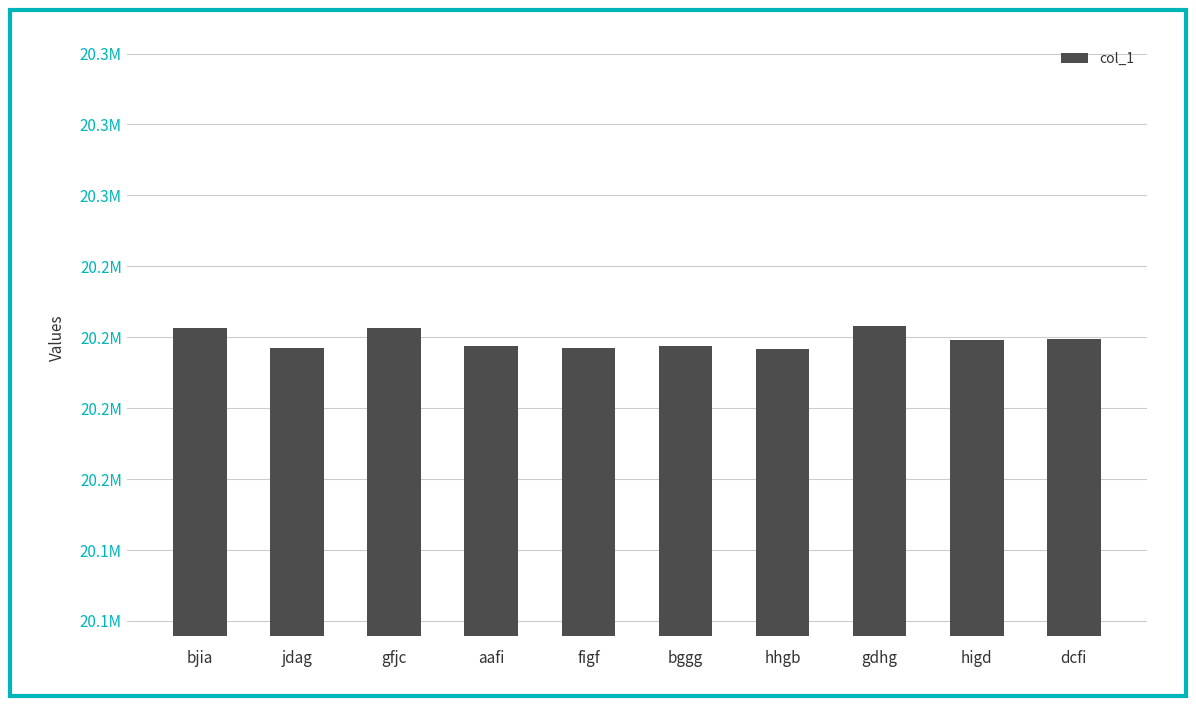

Are the bars horizontal?

No